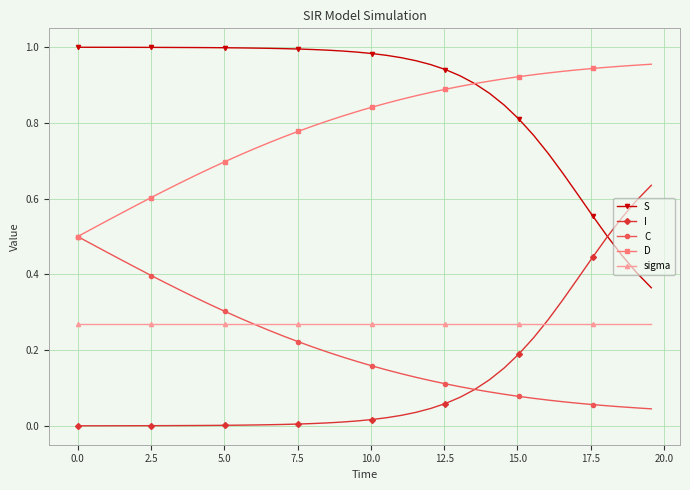

True or false: D and I intersect in this chart.

False